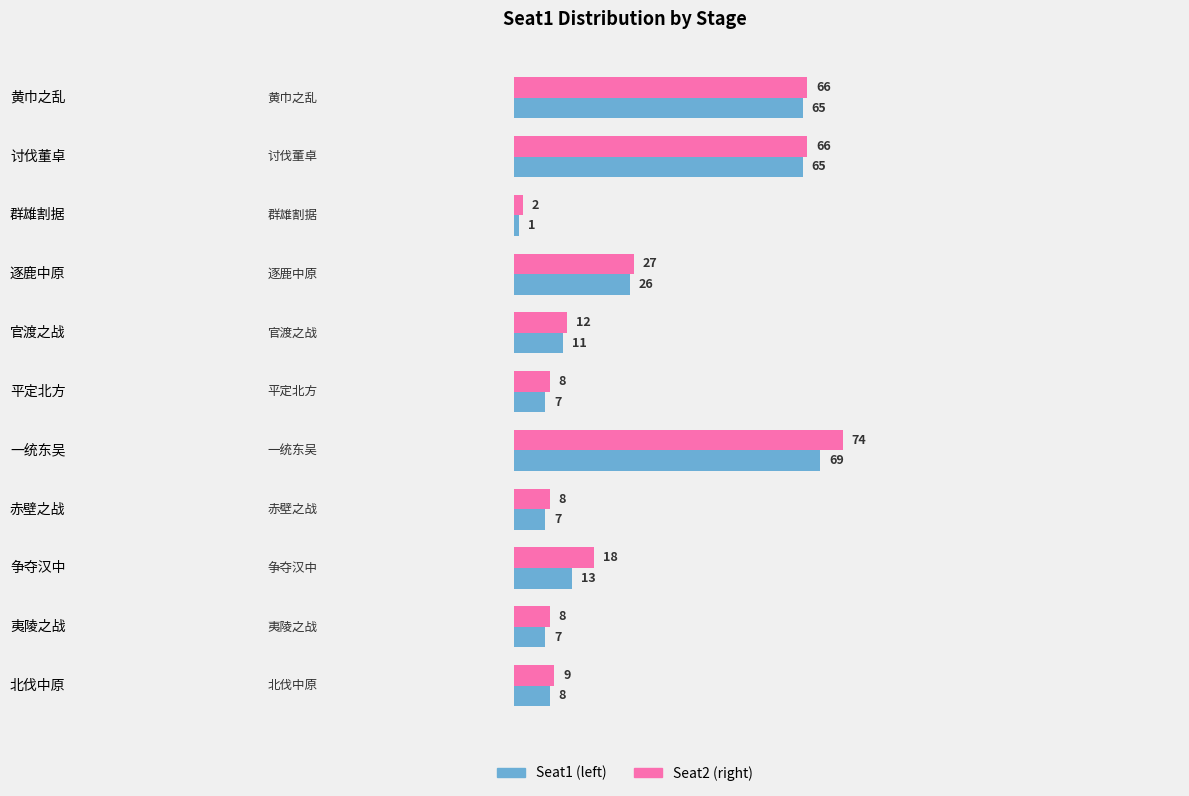

What is the total value across all series at 黄巾之乱?

131